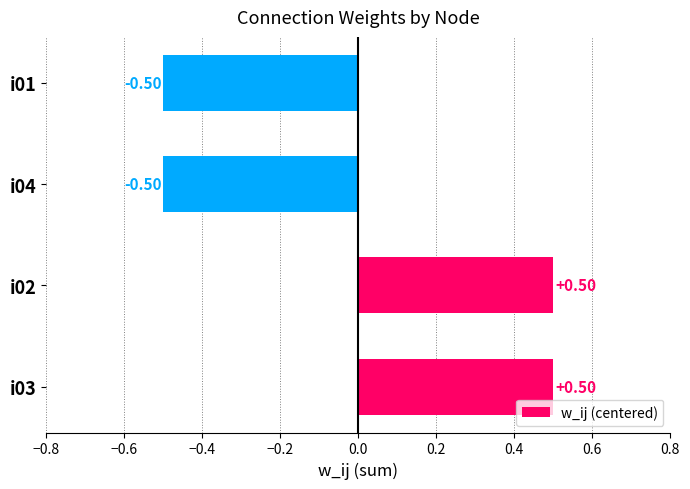

What is the difference between the values at i01 and i02?

1.0